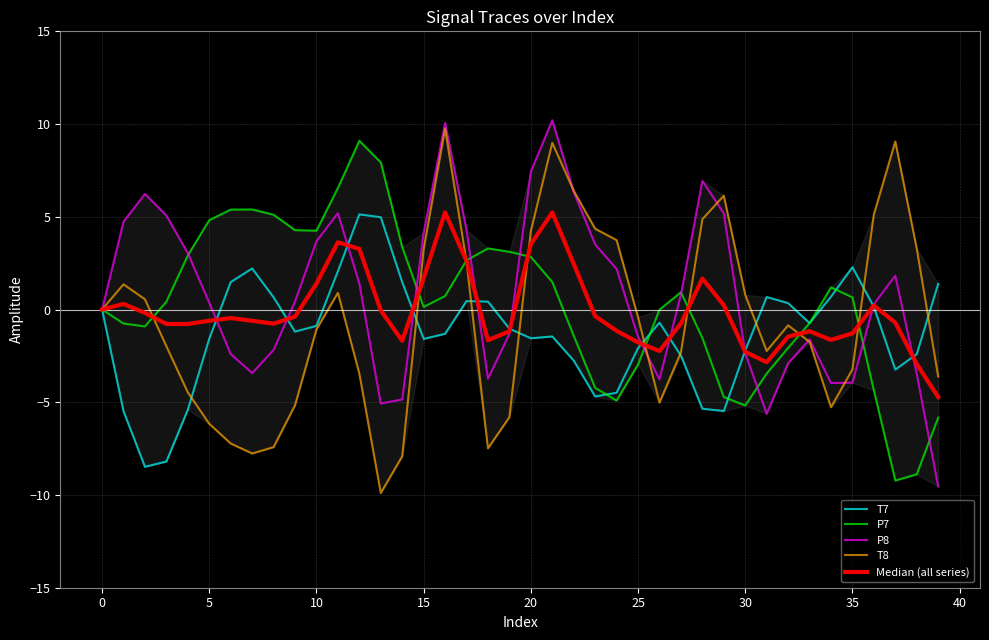

What is the difference between the second highest and second lowest values in the P7 series?

16.8